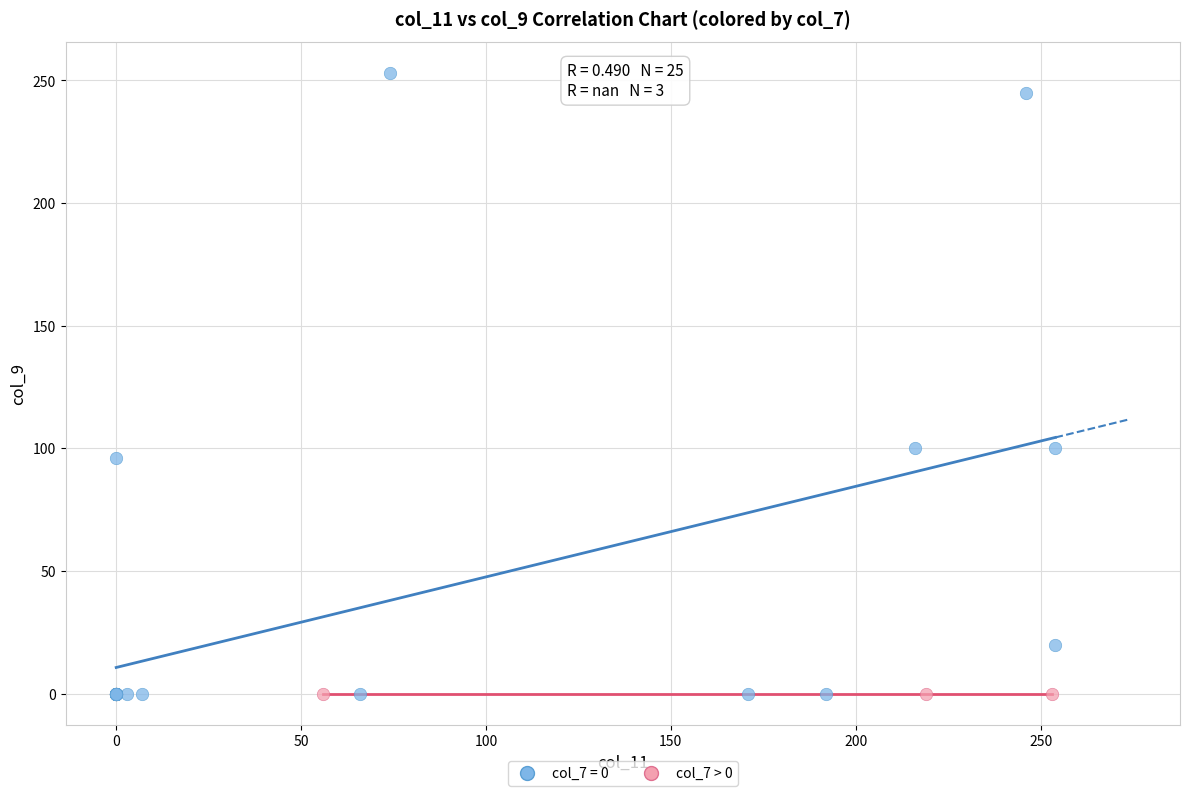

Which series contains the highest Y value?

col_7 = 0